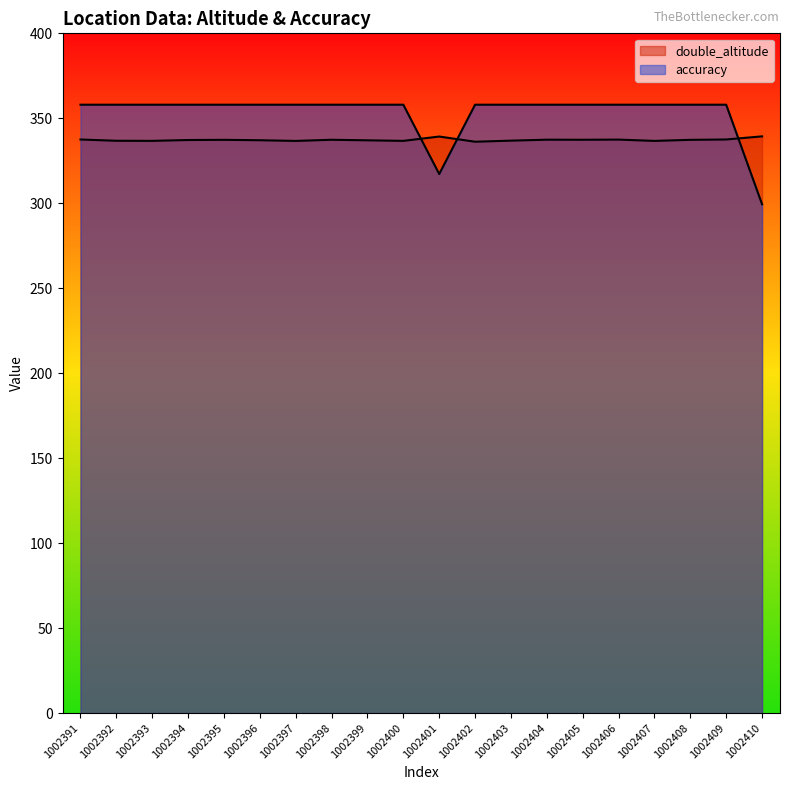

Does the chart have visible grid lines?

No